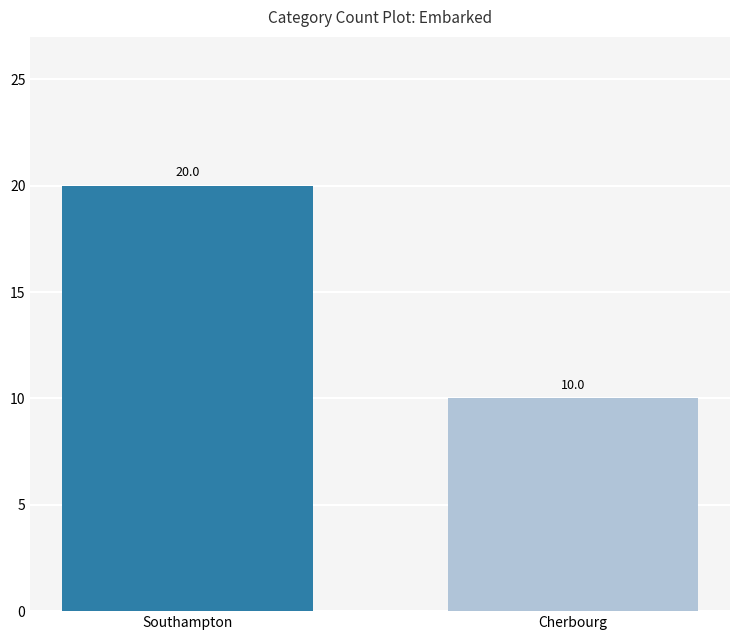

True or false: the data shows 20 at Southampton.

True